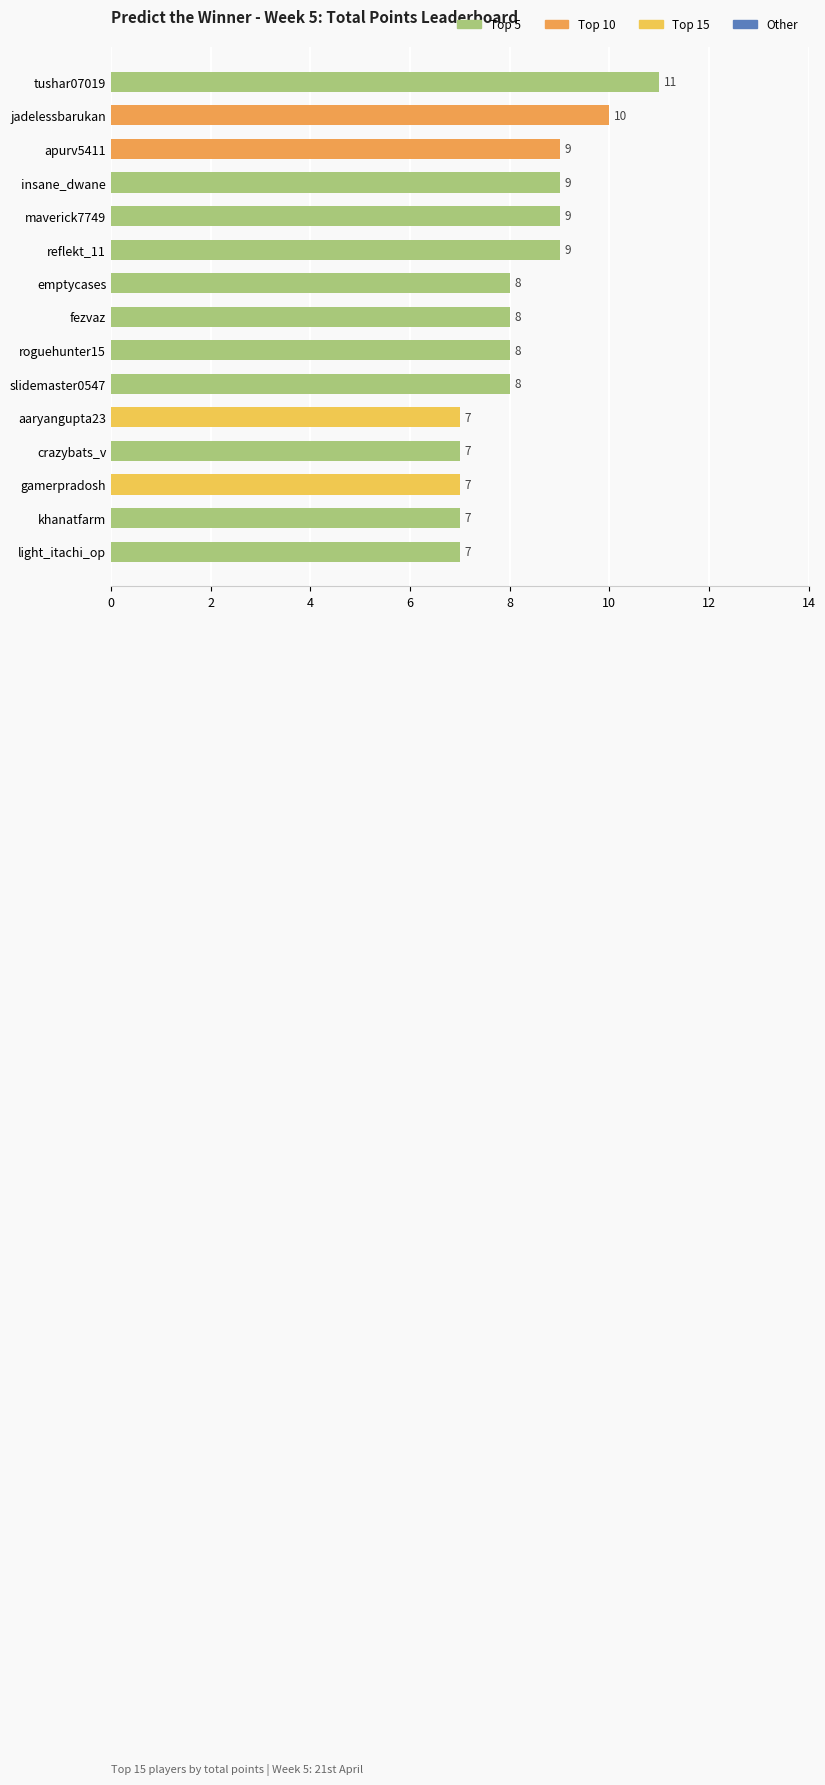

Between tushar07019 and insane_dwane, which is larger?

tushar07019